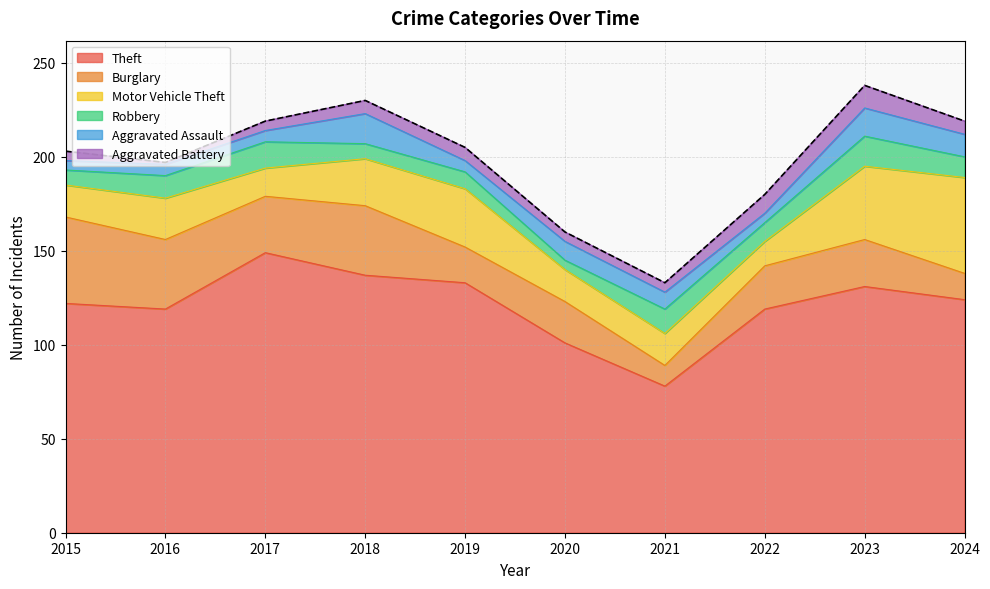

Read the Motor Vehicle Theft value at 2020.

17